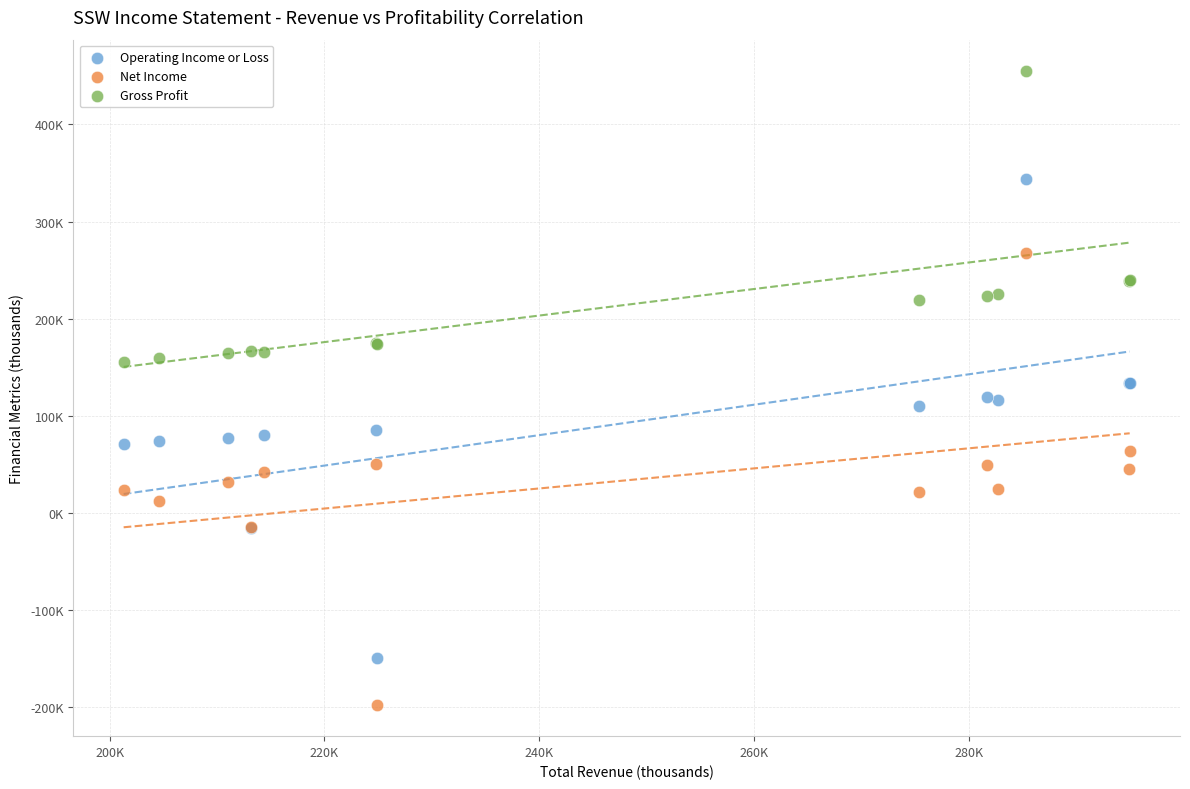

What are all the series names shown in the legend?

Operating Income or Loss, Net Income, Gross Profit